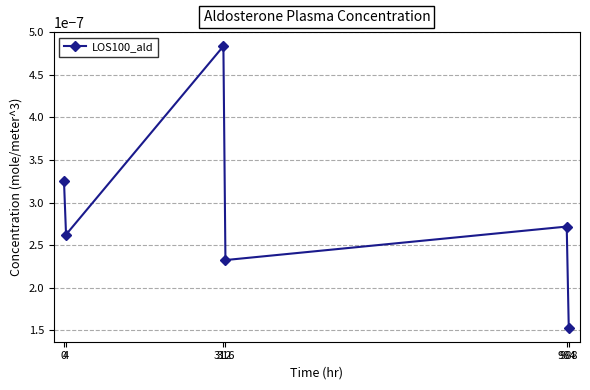

How many interior local valleys (lower than both neighbors) does the data have?

2